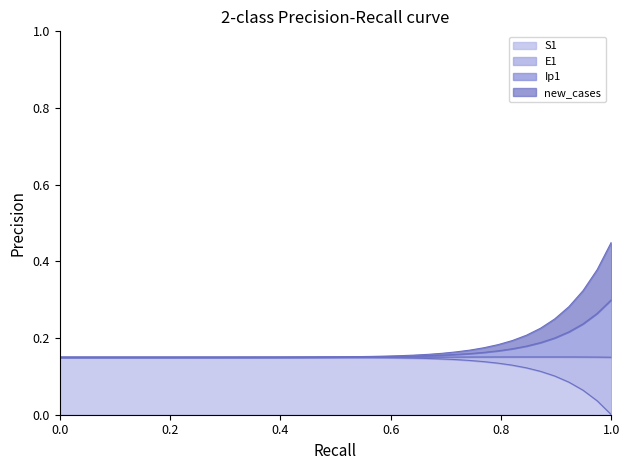

True or false: E1 and Ip1 cross at least once.

False